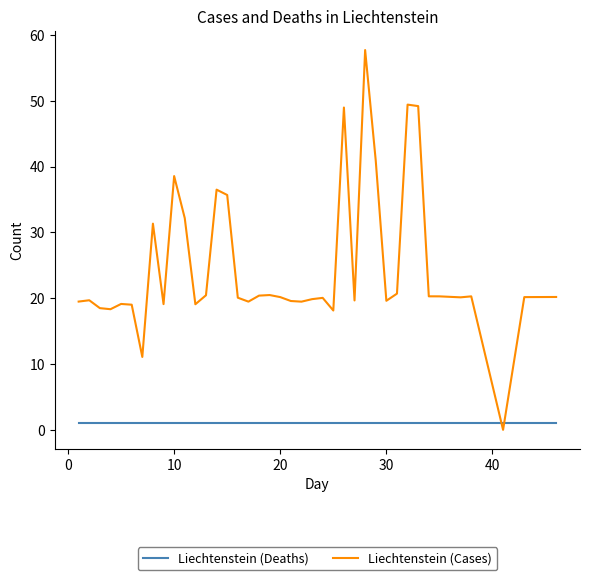

How many intersections are there between Liechtenstein (Cases) and Liechtenstein (Deaths)?

2